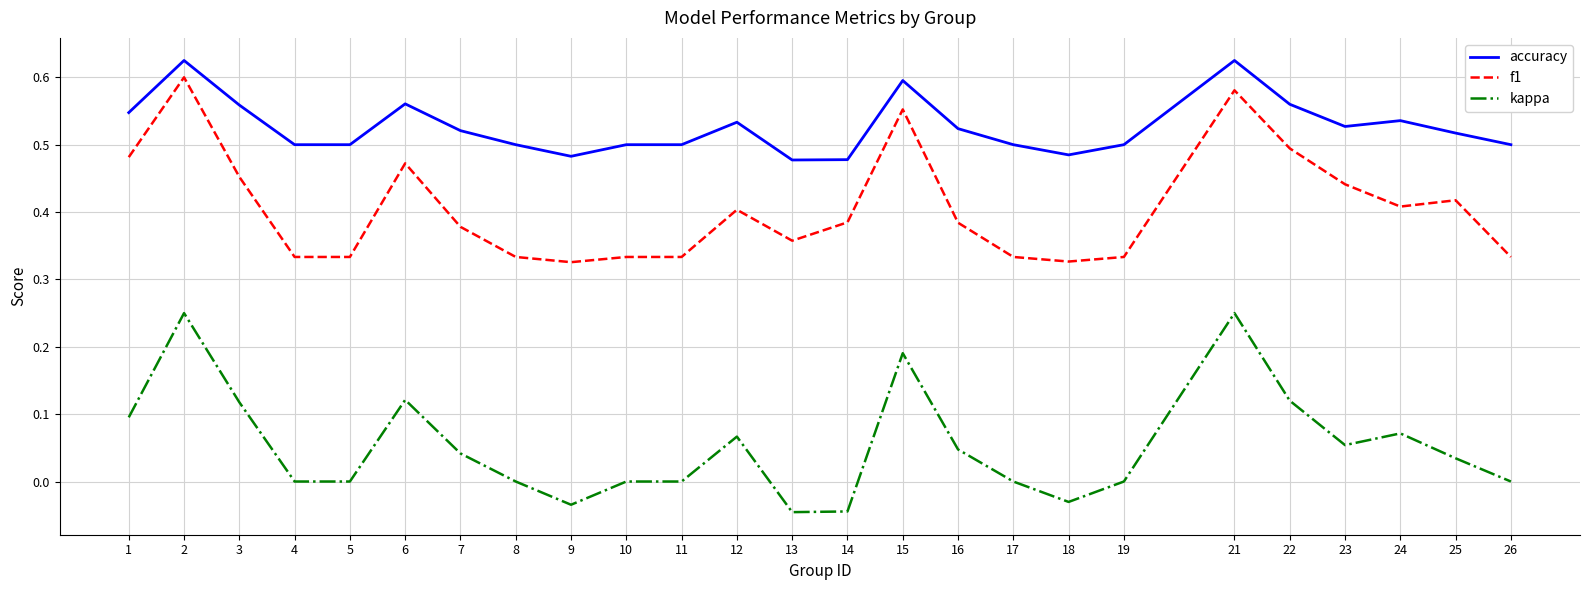

Which series changed the most between 4 and 16?

f1